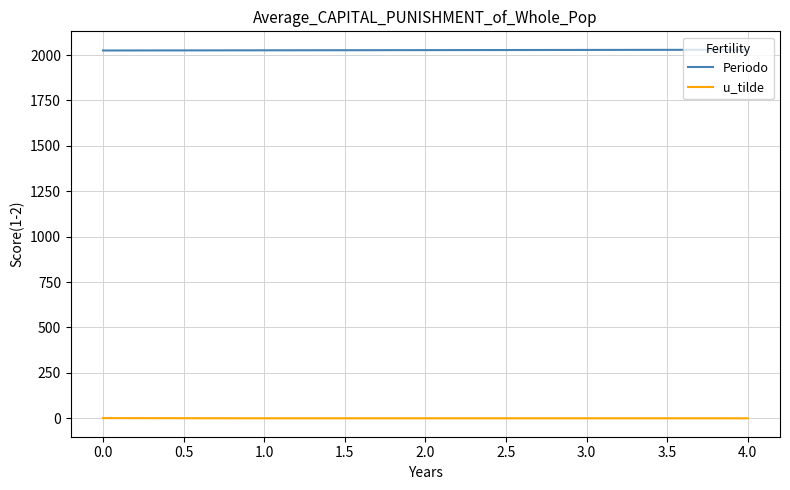

True or false: Periodo and u_tilde cross at least once.

False